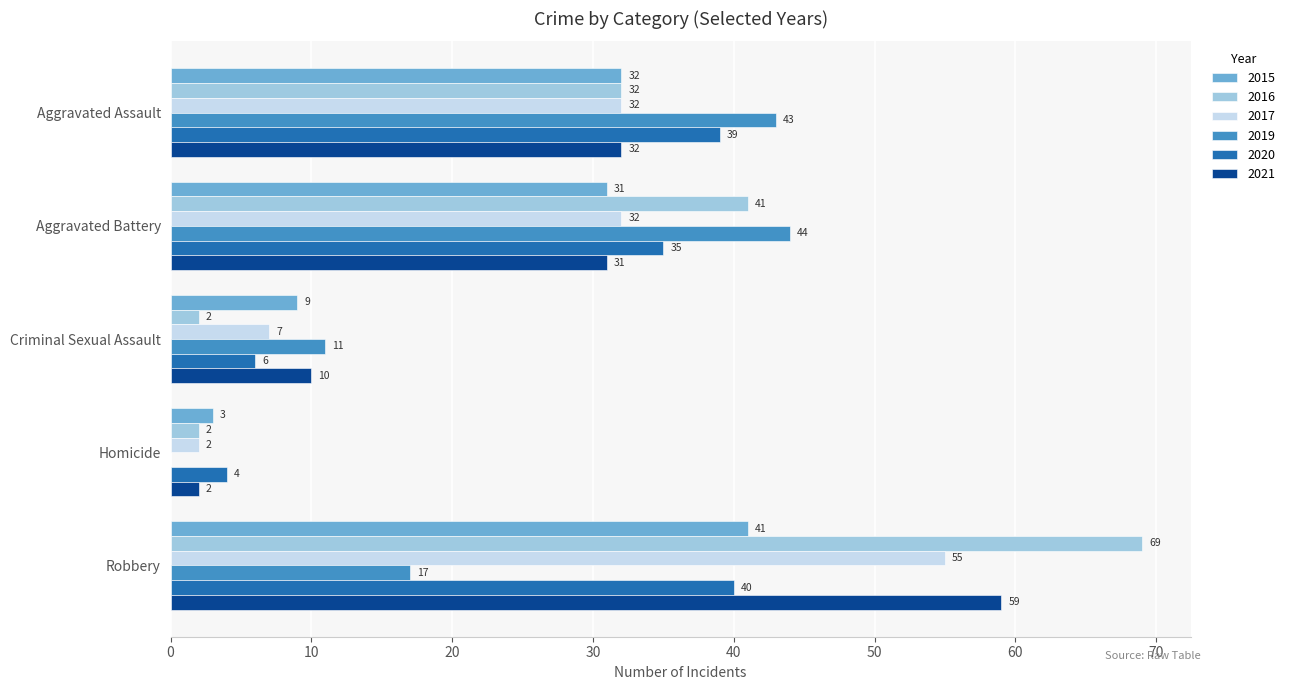

What is the sum of the 2016 values at Aggravated Battery and Aggravated Assault?

73